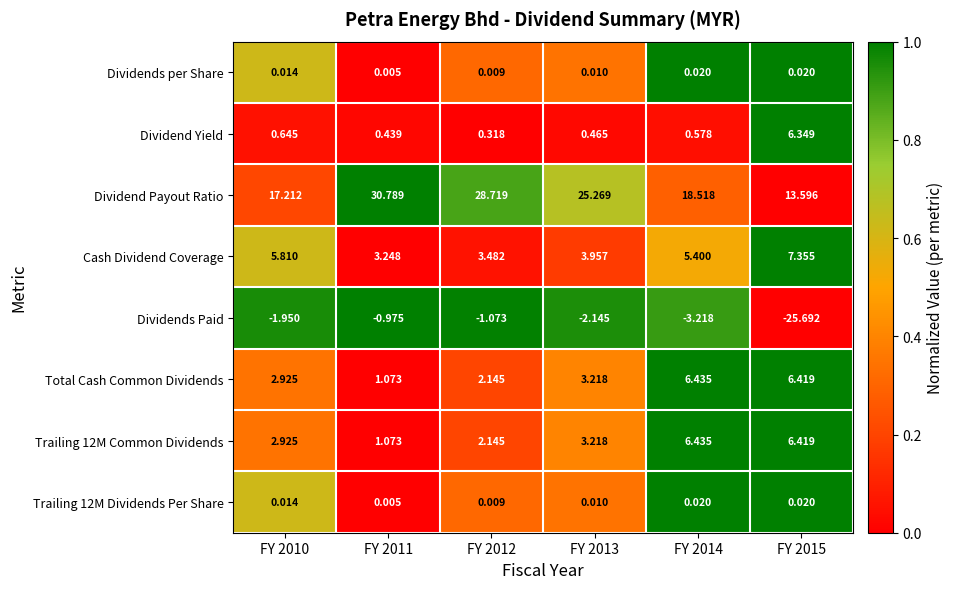

Is the value of Dividend Payout Ratio at FY 2014 greater than the value of Dividend Yield at FY 2015?

Yes